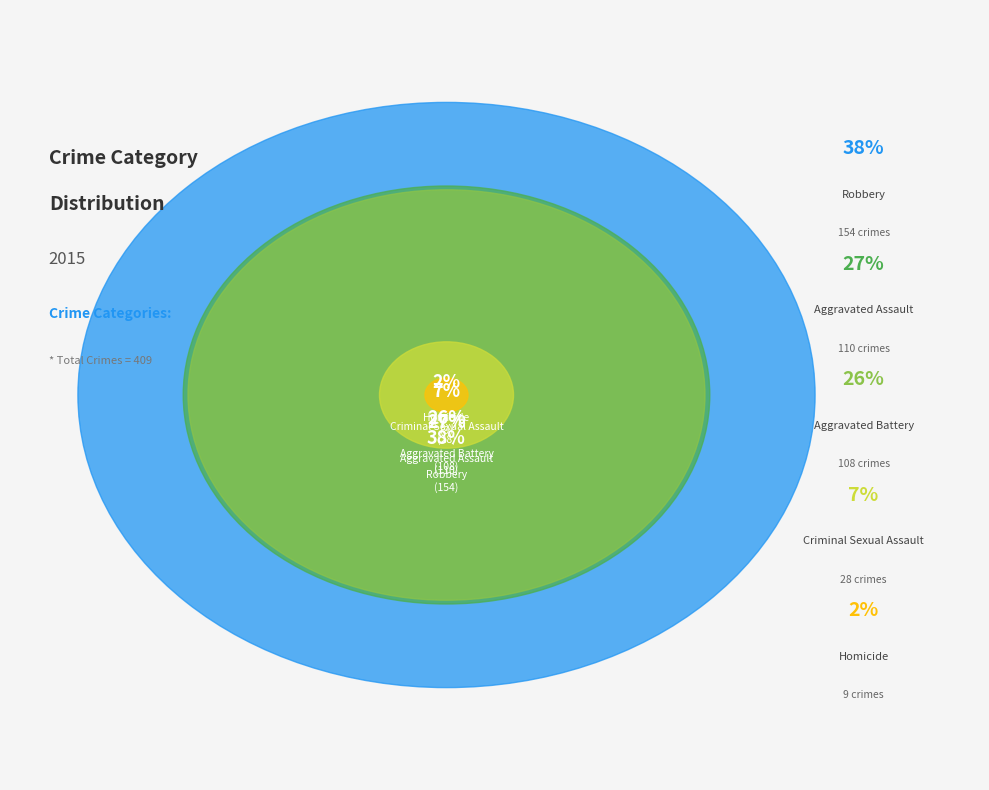

Between Aggravated Battery and Criminal Sexual Assault, which is larger?

Aggravated Battery